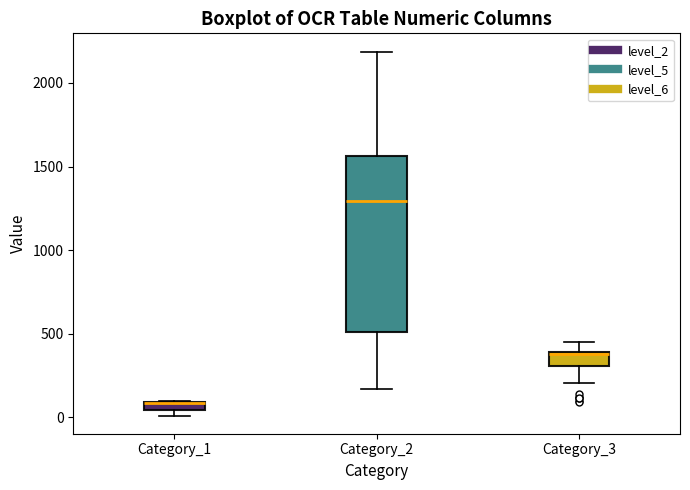

Which box is the tallest, from its lower edge to its upper edge?

Category_2